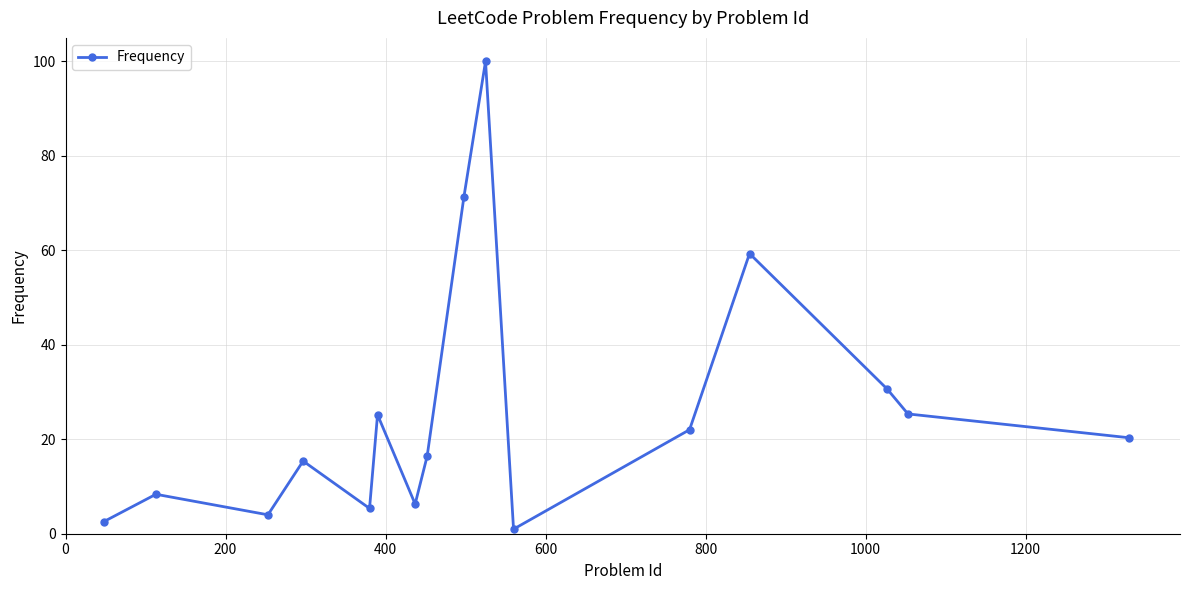

Is this an area chart (filled region under the line)?

No